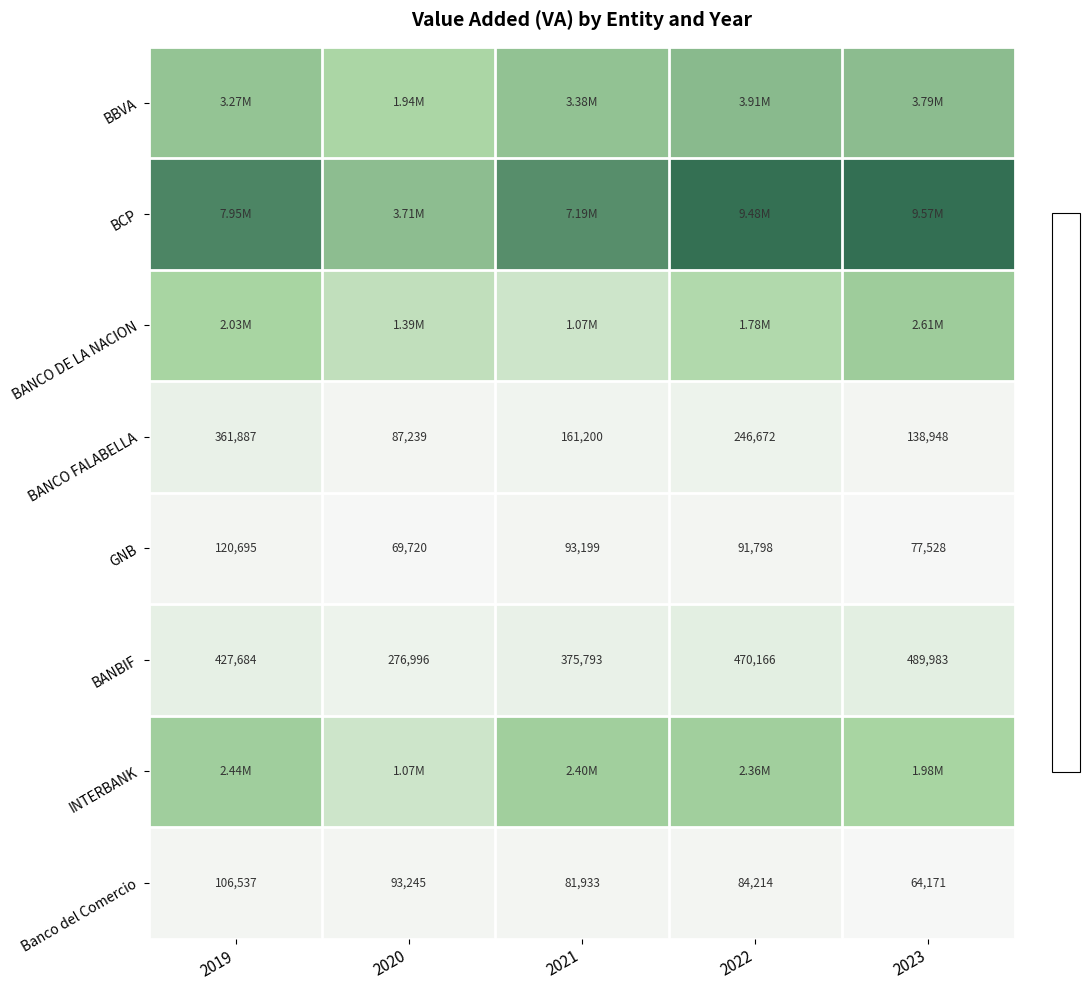

What is the difference between the second highest and second lowest values in the Banco del Comercio series?

11312